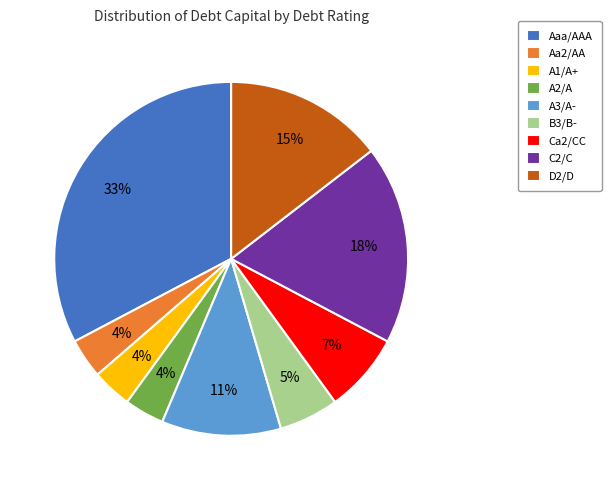

To the nearest percent, what is the average slice percentage?

11%